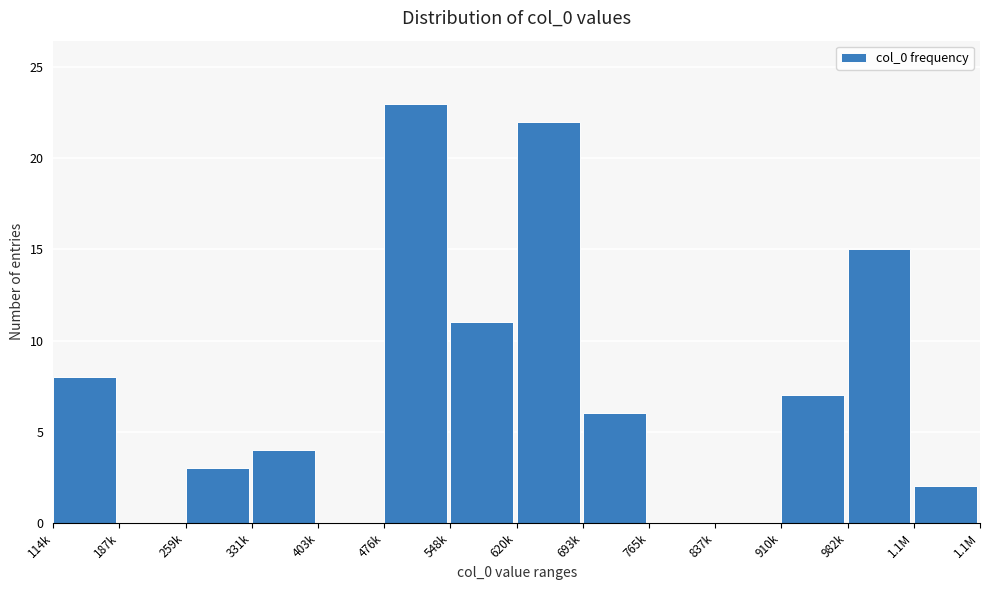

Reading left to right, transcribe all the data shown in this chart.

114k=8	187k=0	259k=3	331k=4	403k=0	476k=23	548k=11	620k=22	693k=6	765k=0	837k=0	910k=7	982k=15	1.1M=2